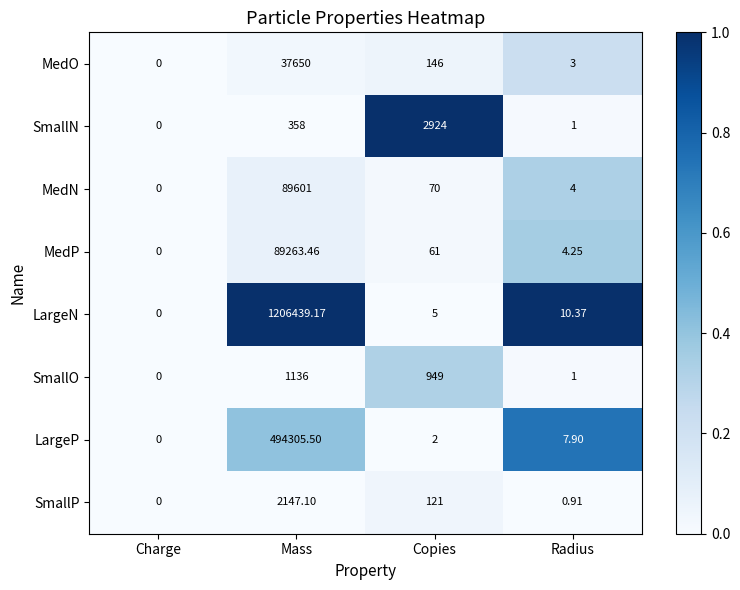

What is the total value across all series at Copies?

4278.0